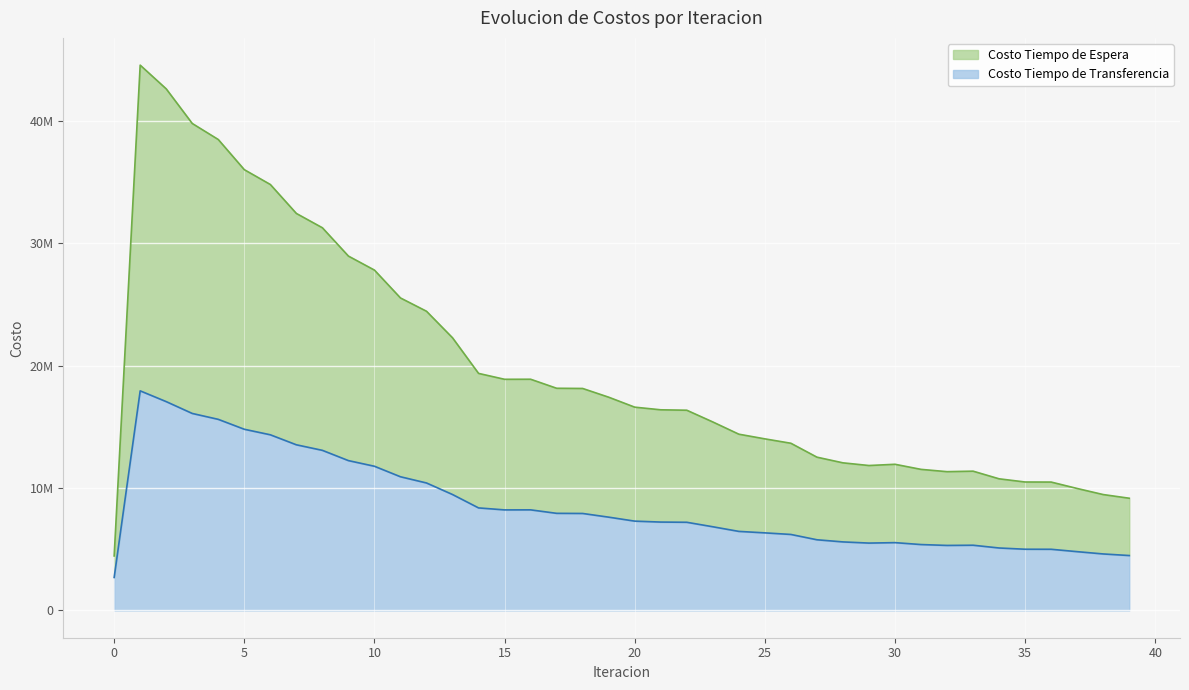

How many data points in Costo Tiempo de Transferencia are above 7300647?

20